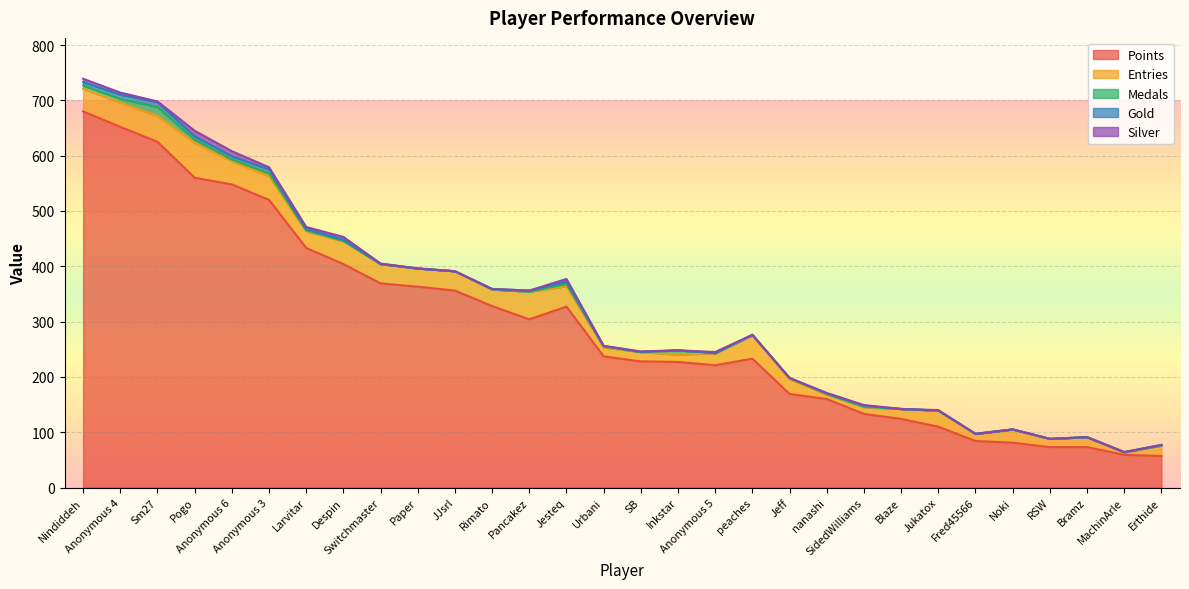

What are all the series names shown in the legend?

Points, Entries, Medals, Gold, Silver